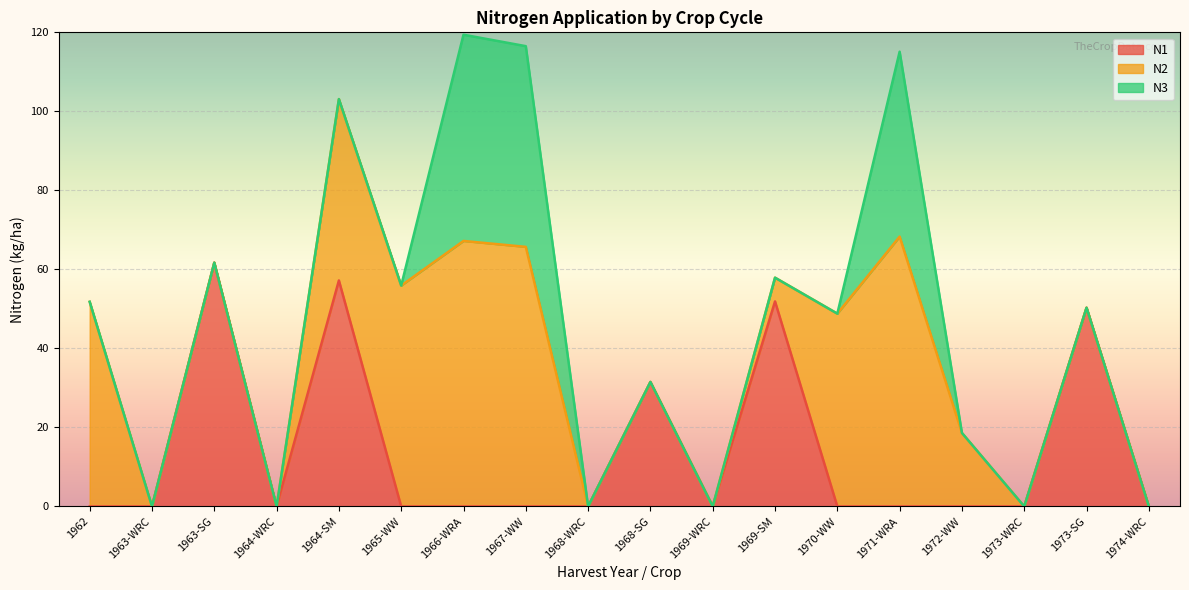

What are all the series names shown in the legend?

N1, N2, N3